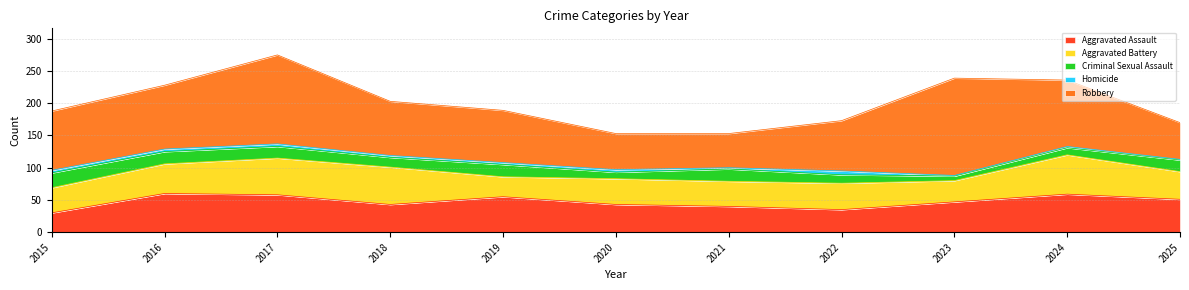

Where is the first local maximum for Homicide?

2020